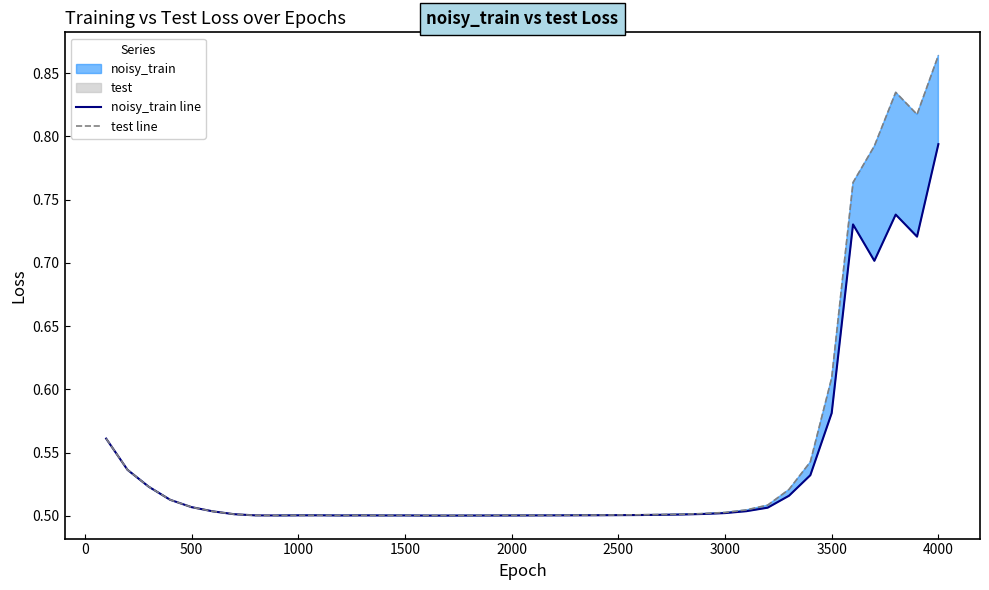

Which category has the highest value in the test line series?

4000